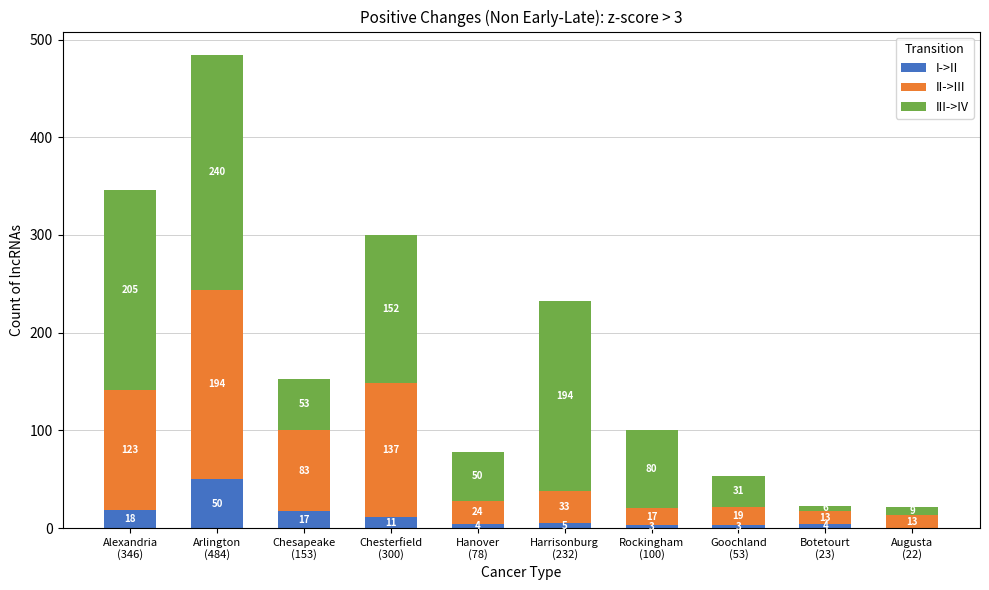

What is the sum of all I->II values?

115